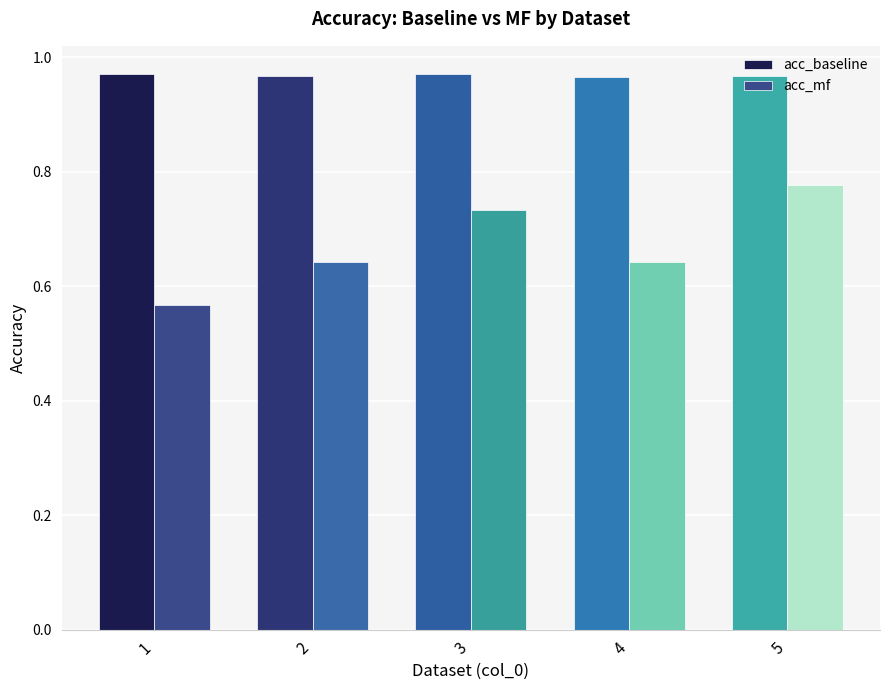

What is the sum of all acc_mf values?

3.4